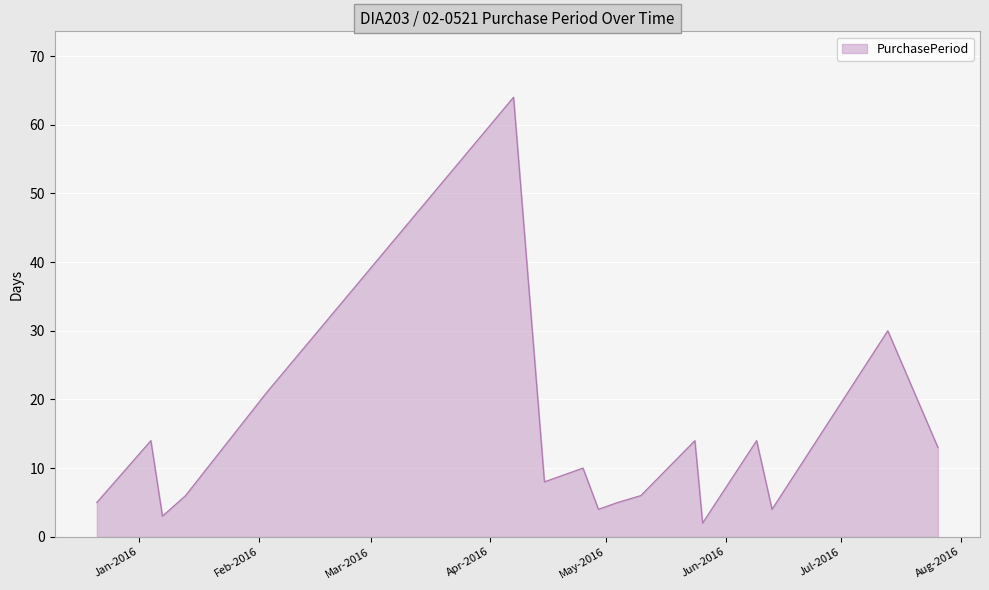

What is the difference between the maximum and minimum values?

62